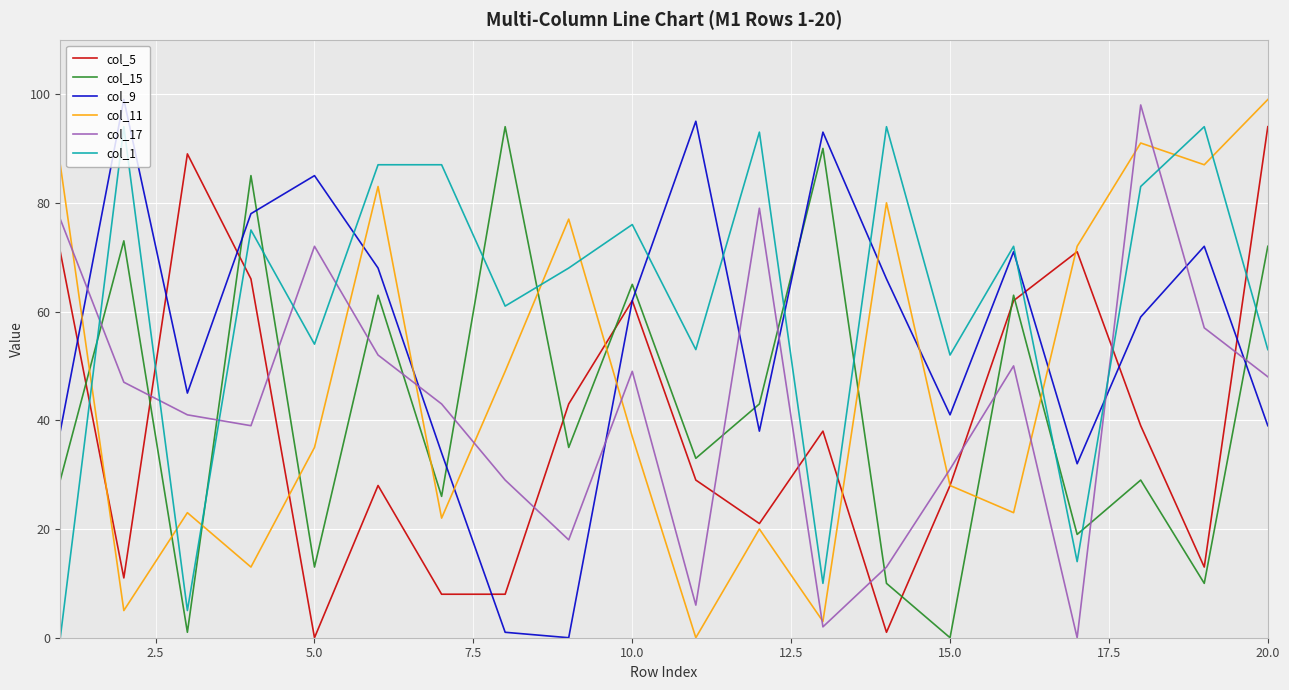

True or false: col_1 and col_5 cross at least once.

True